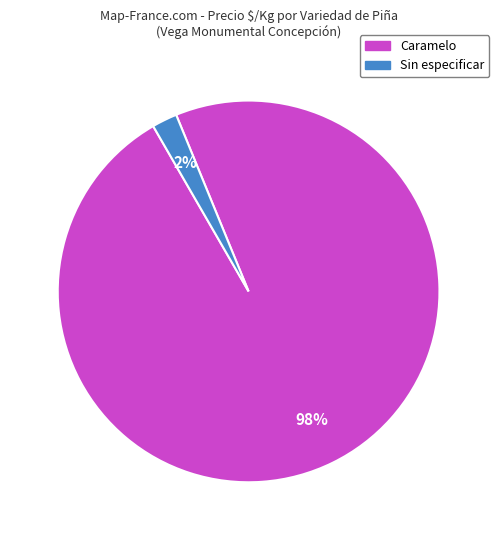

Which category has the biggest portion of the pie?

Caramelo